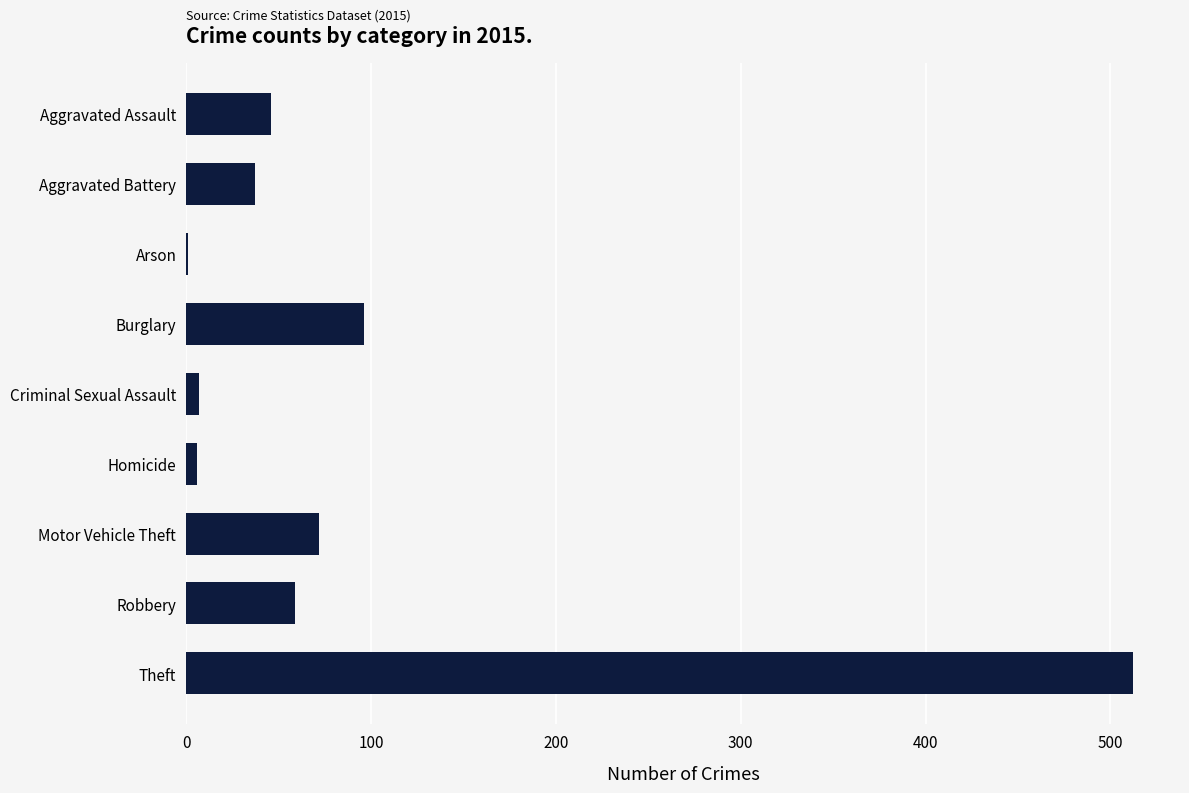

Which has a higher value, Aggravated Battery or Burglary?

Burglary